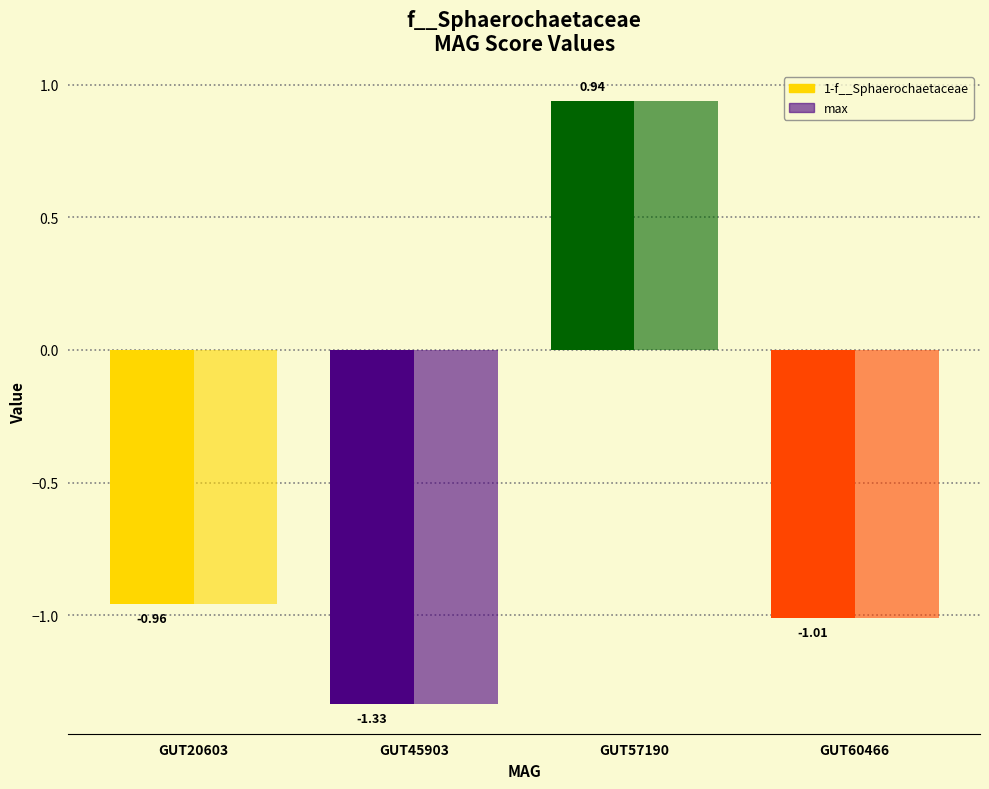

How many data points in 1-f__Sphaerochaetaceae are less than 0?

3